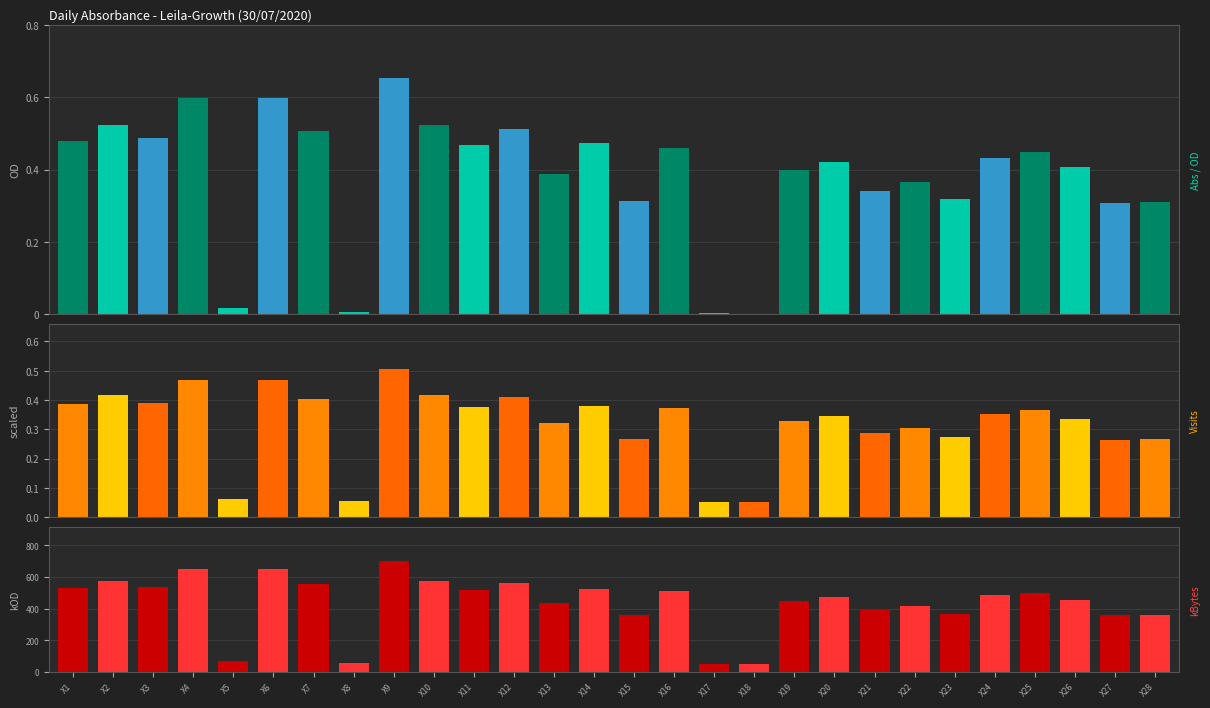

What is the difference between the second highest and minimum values in the Absorbance (kBytes) series?

597.7